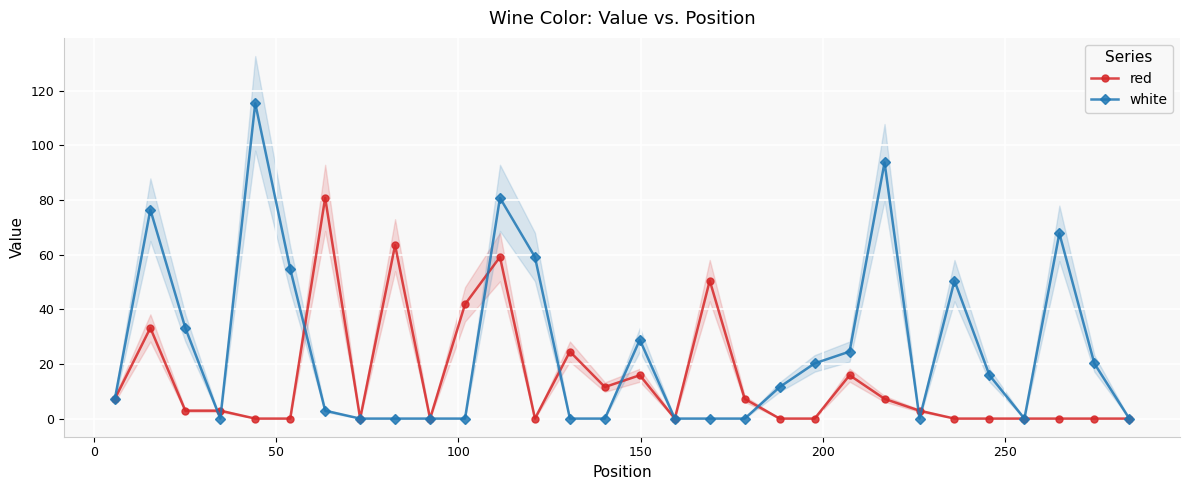

How many values in red are above zero?

16